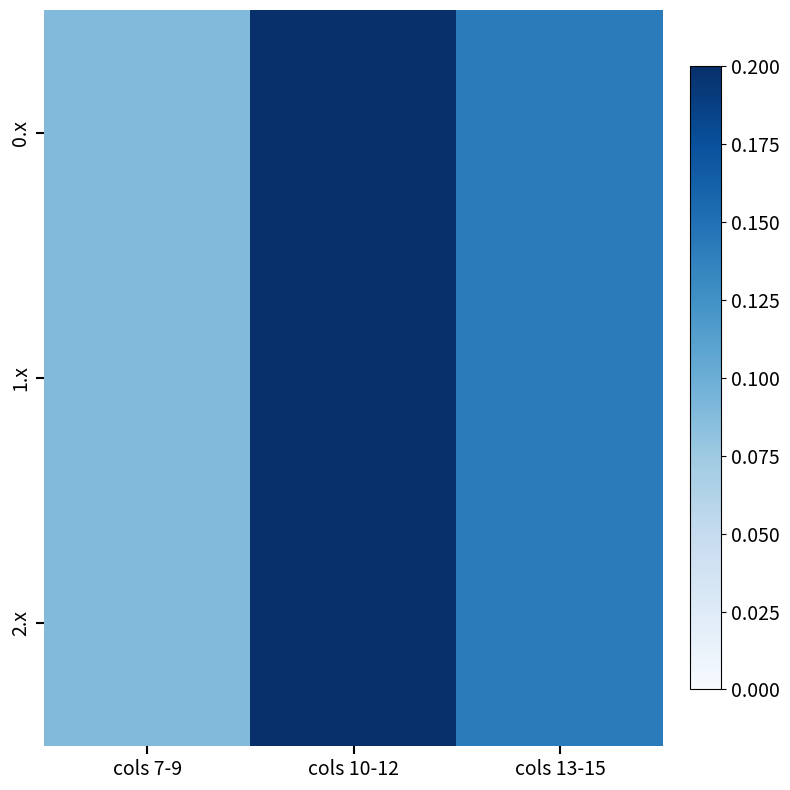

What is the total value across all series at cols 7-9?

0.3